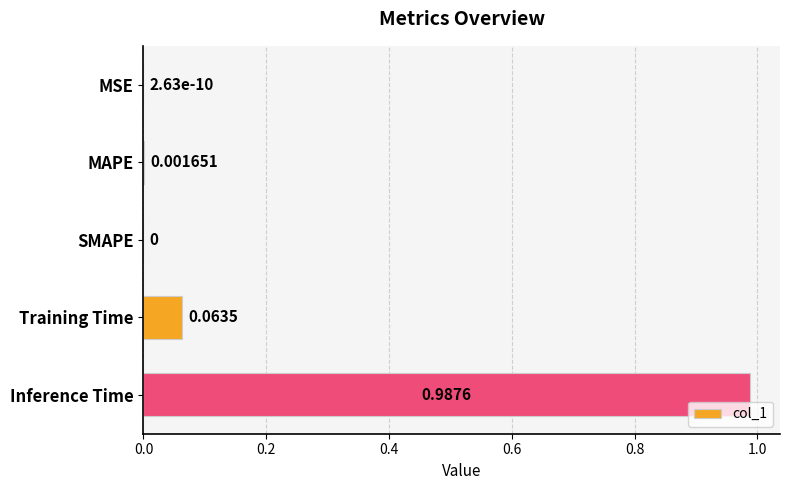

How many data points are above 0?

4